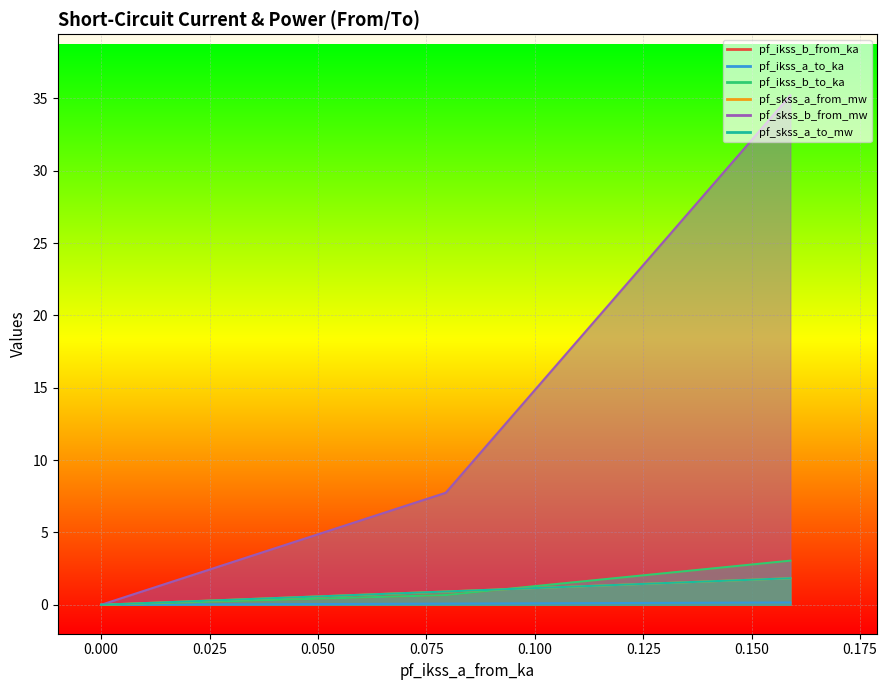

What is the total value across all series at Line_1?

11.0